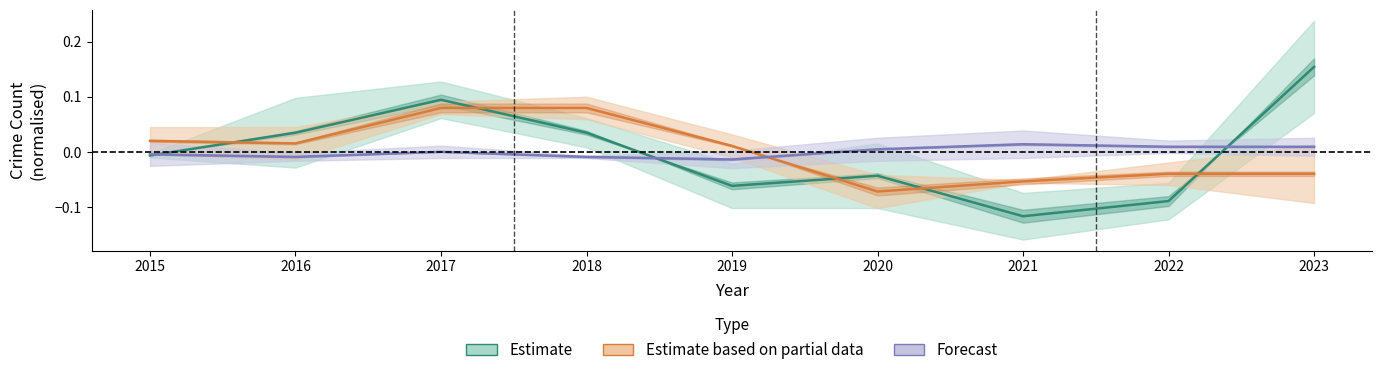

Reading left to right, extract all data points from this chart.

Estimate: -0.0	0.0	0.1	0.0	-0.1	-0.0	-0.1	-0.1	0.2
Estimate based on partial data: 0.0	0.0	0.1	0.1	0.0	-0.1	-0.1	-0.0	-0.0
Forecast: -0.0	-0.0	0.0	-0.0	-0.0	0.0	0.0	0.0	0.0